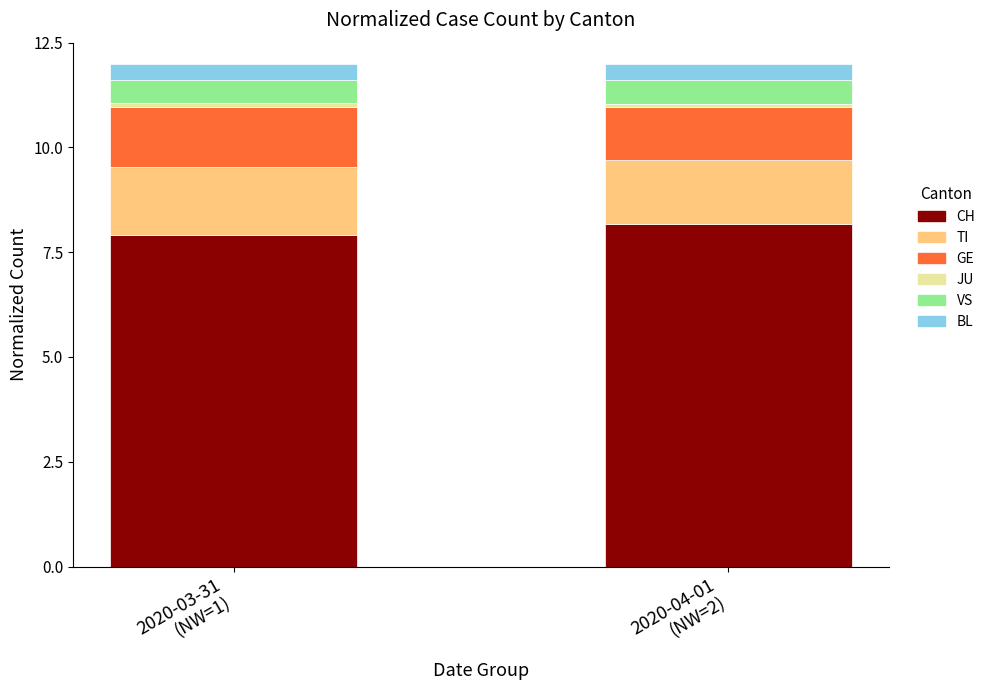

What is the maximum value for CH?

8.2